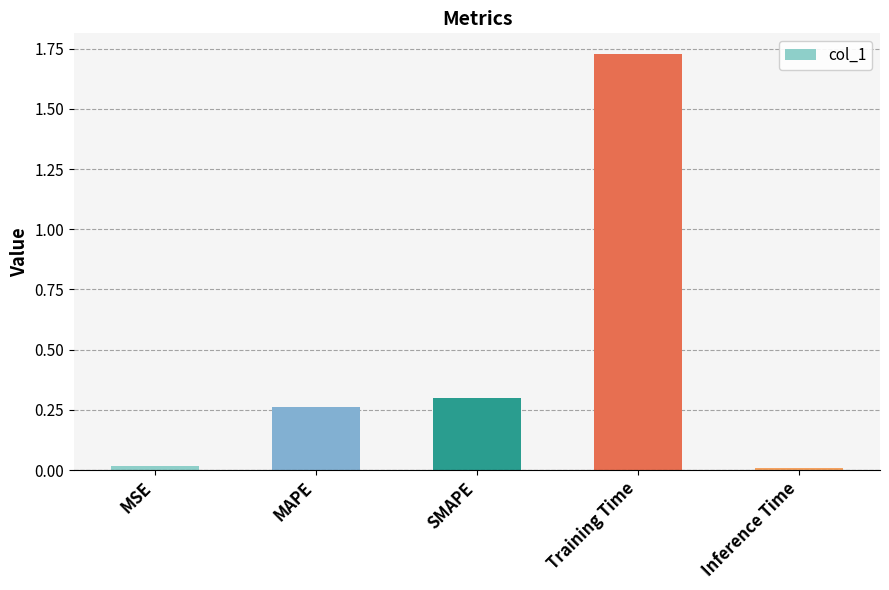

Between Inference Time and Training Time, which is larger?

Training Time